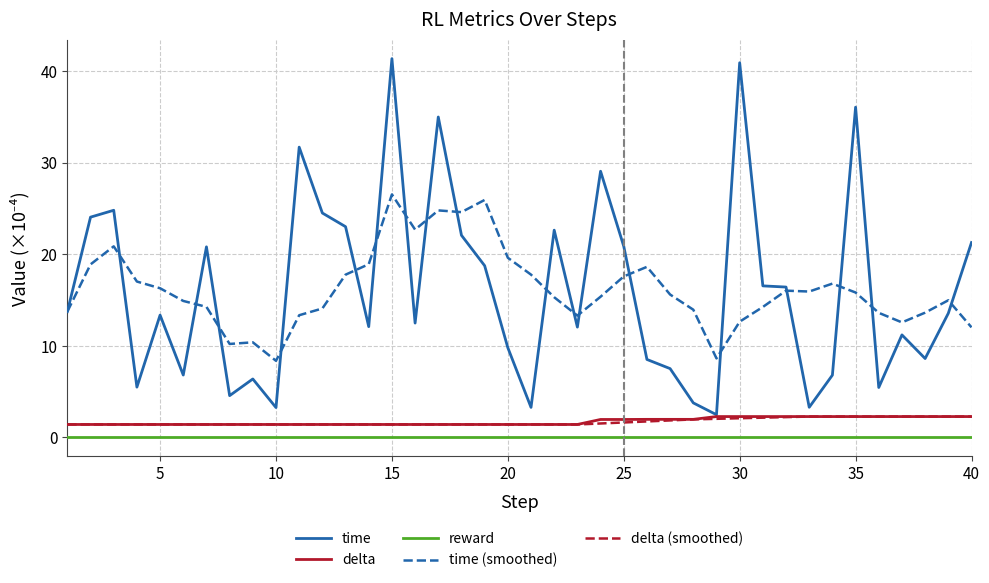

What is the maximum value shown in the chart?

41.3